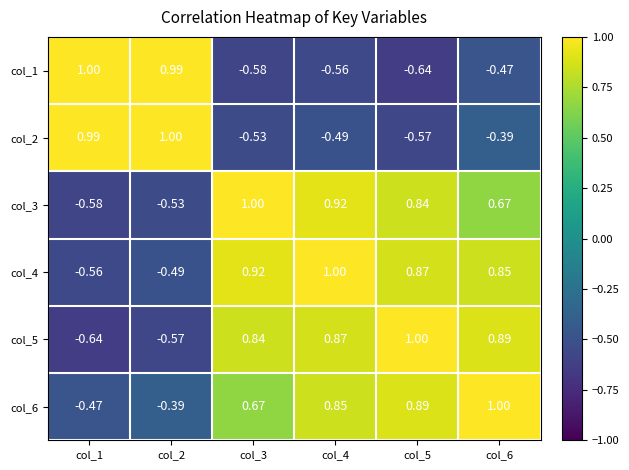

Is the value of col_5 at col_5 greater than the value of col_4 at col_1?

Yes